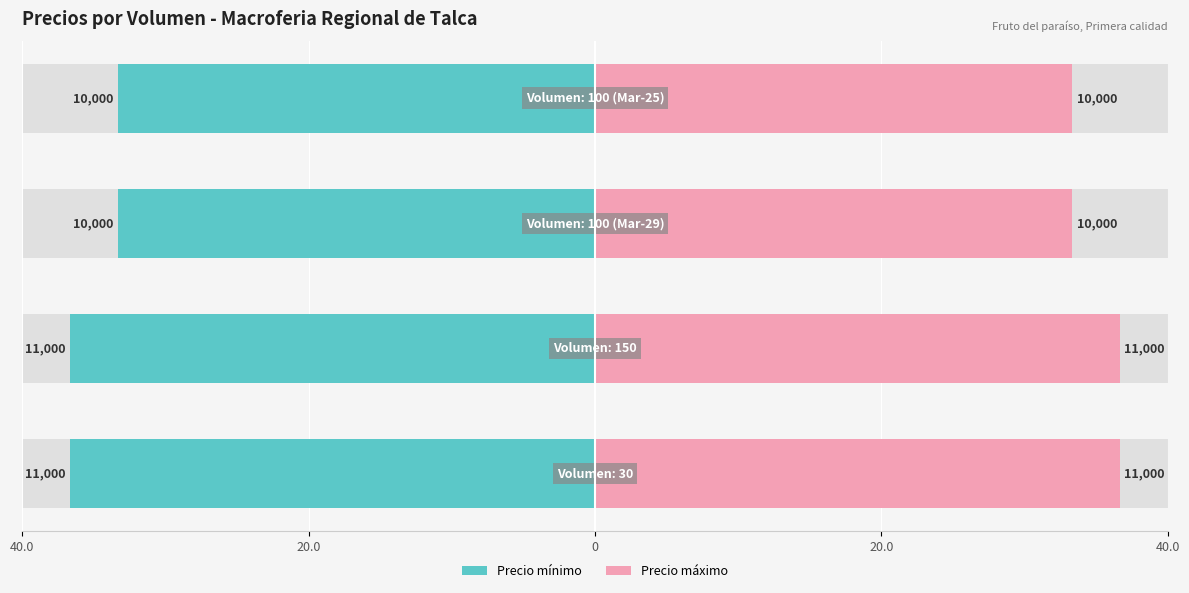

Which series has the widest spread of values?

Precio mínimo